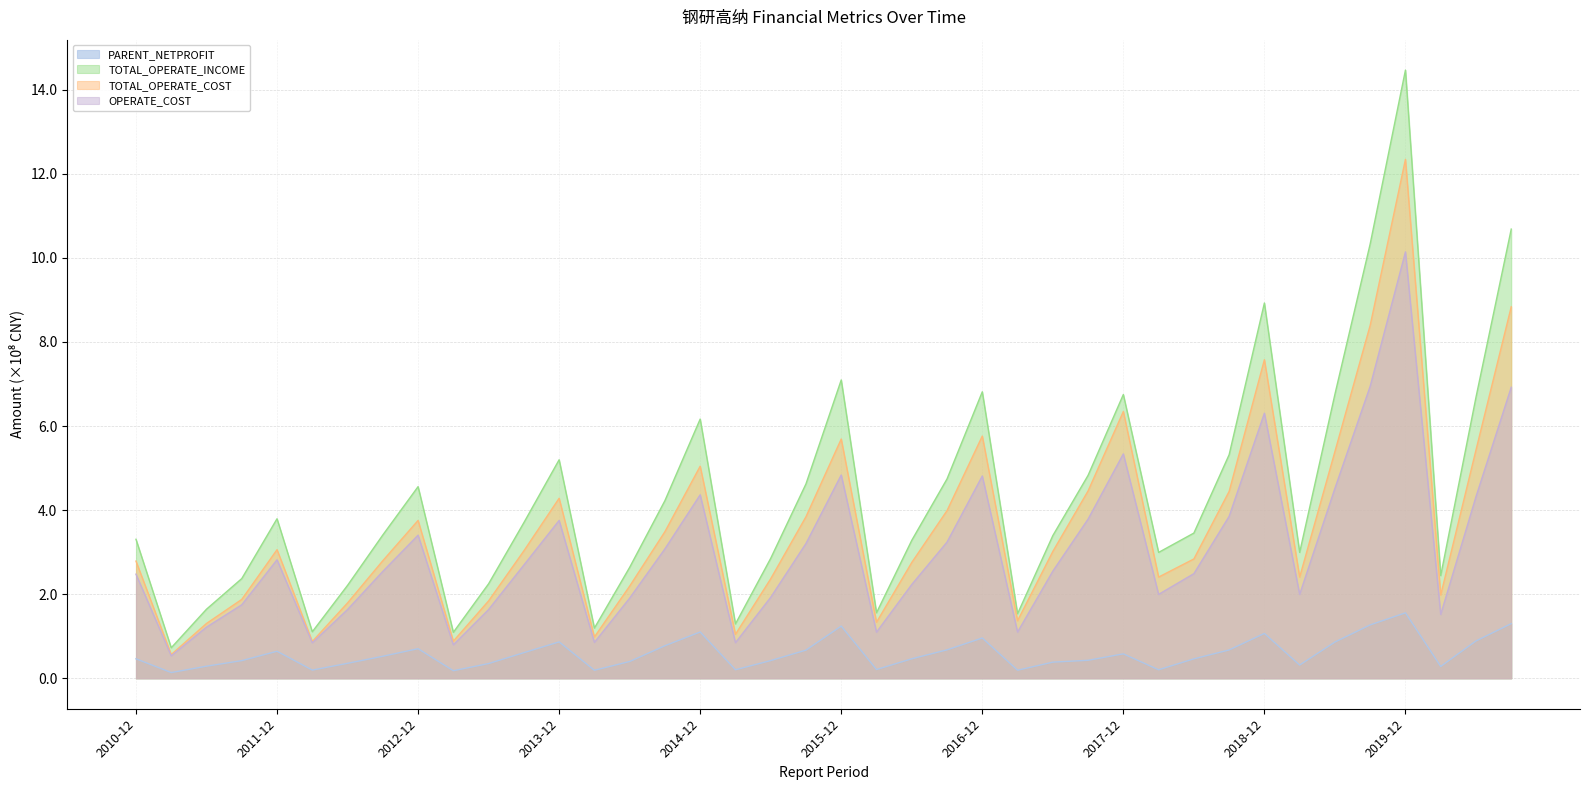

Which series has the largest range (max minus min)?

TOTAL_OPERATE_INCOME